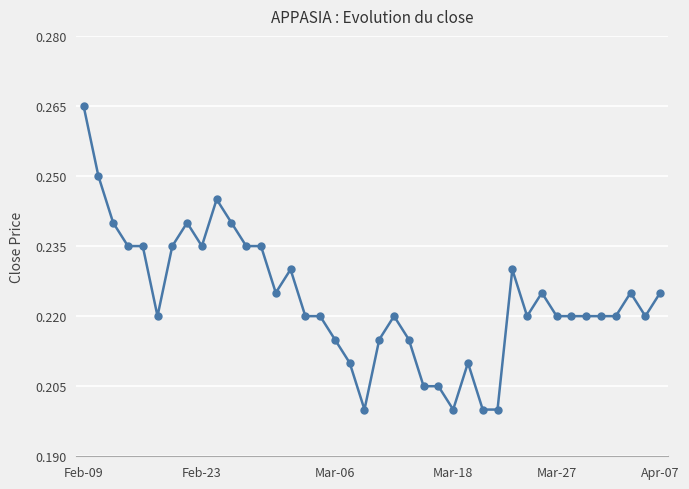

True or false: there are more than 0 points higher than both neighbors.

True